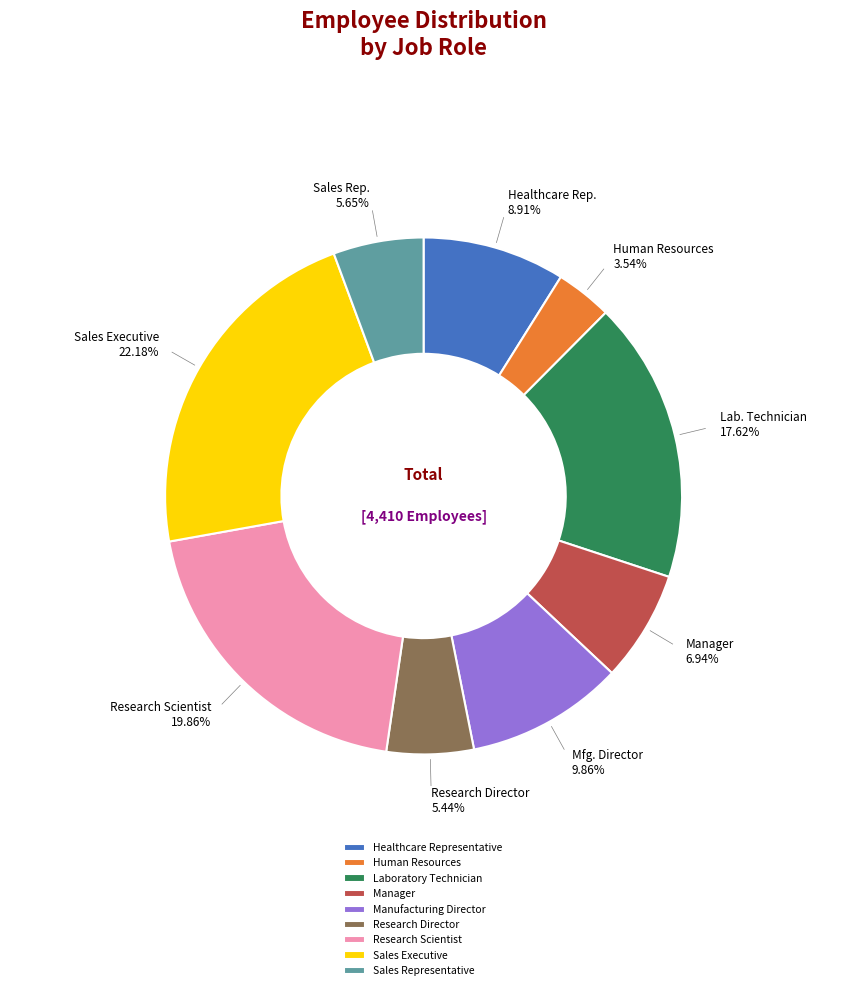

How many slices are in this pie chart?

9